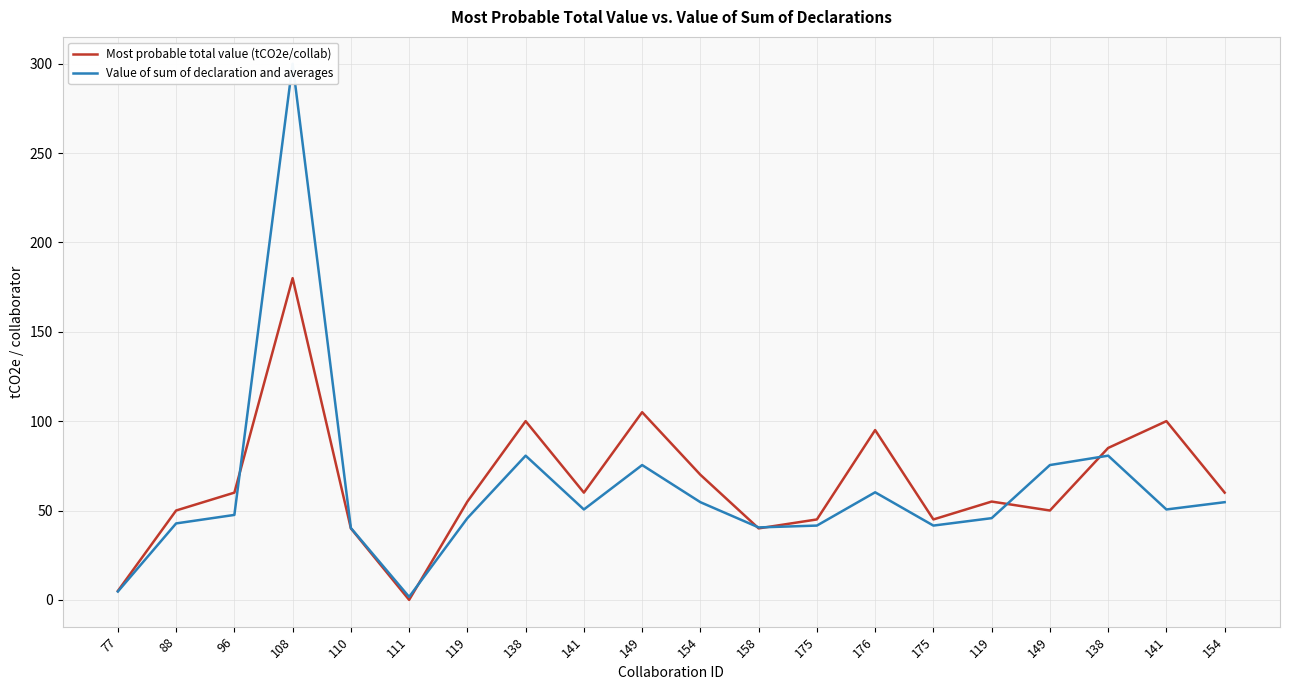

Which series has the largest total across all categories?

Most probable total value (tCO2e/collab)